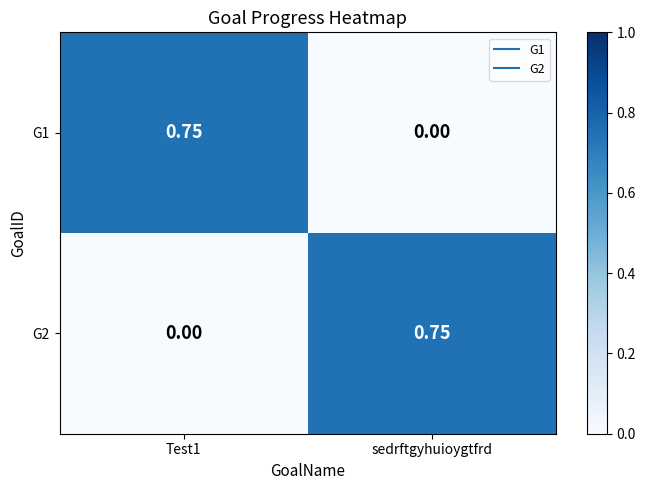

Which category has the highest value in the G2 series?

sedrftgyhuioygtfrd